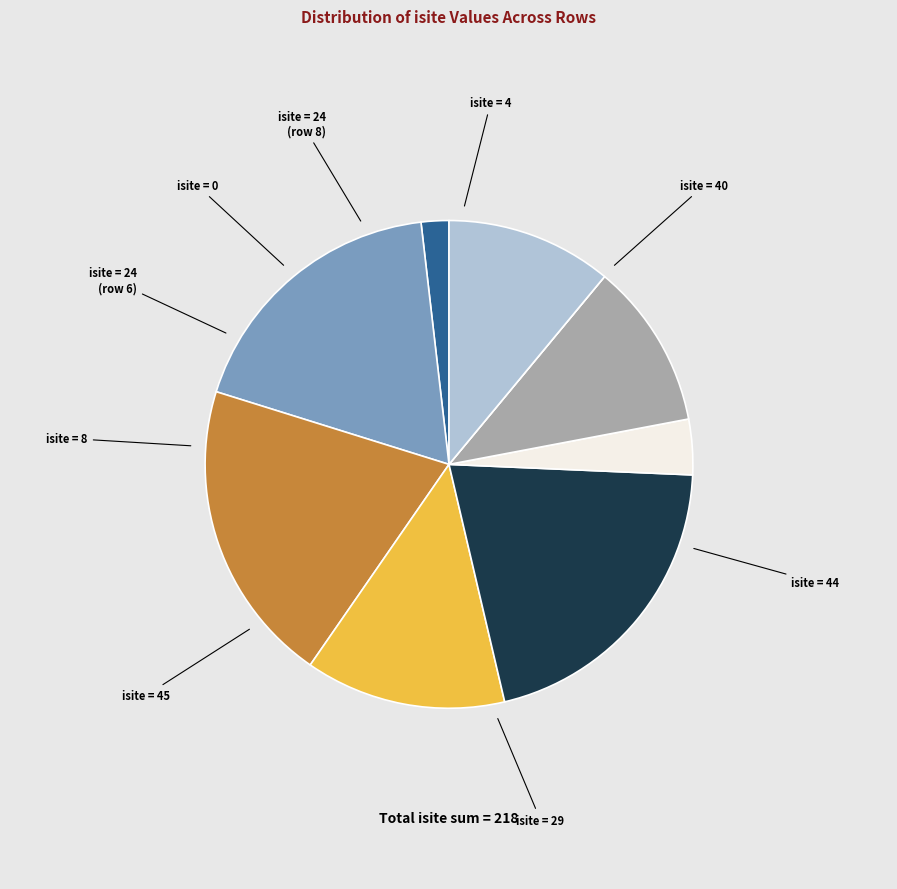

Is there a majority slice in this chart?

No